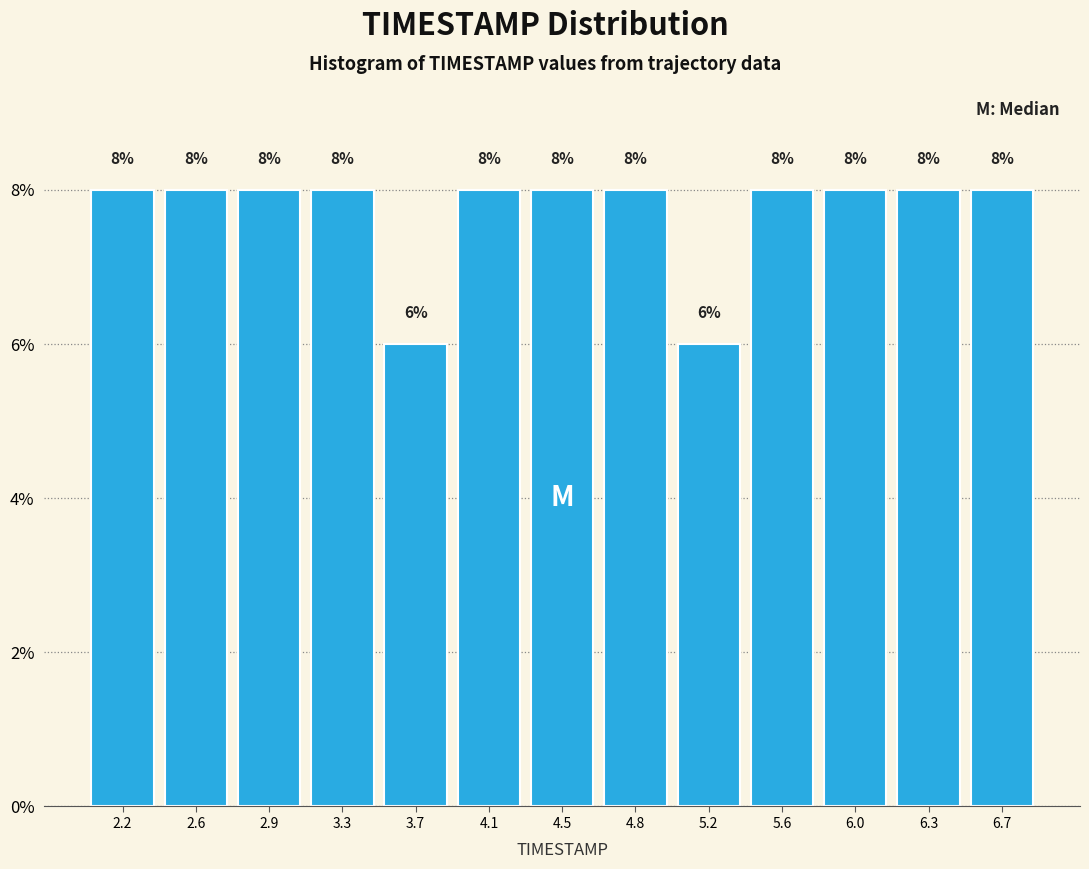

Reading left to right, transcribe this chart: for each bar, give the range it covers on the x-axis and its height. The bar edges are not printed on the chart, so give them approximately, as read against the axis.

2.00 to 2.40: 8
2.40 to 2.75: 8
2.75 to 3.15: 8
3.15 to 3.50: 8
3.50 to 3.90: 6
3.90 to 4.25: 8
4.25 to 4.65: 8
4.65 to 5.00: 8
5.00 to 5.40: 6
5.40 to 5.75: 8
5.75 to 6.15: 8
6.15 to 6.50: 8
6.50 to 6.90: 8